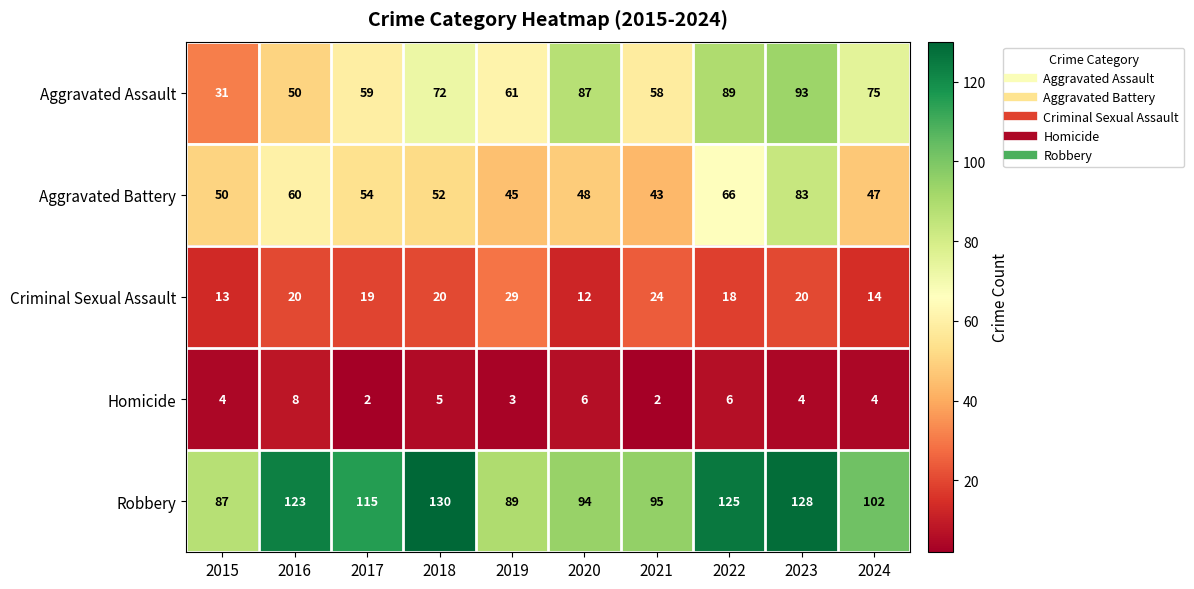

What is the spread (max minus min) of values at 2023?

124